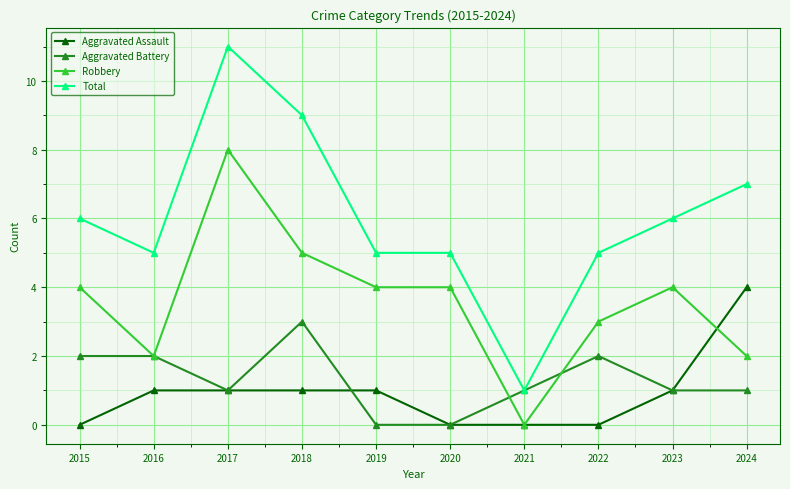

What is the average value of the Total series?

6